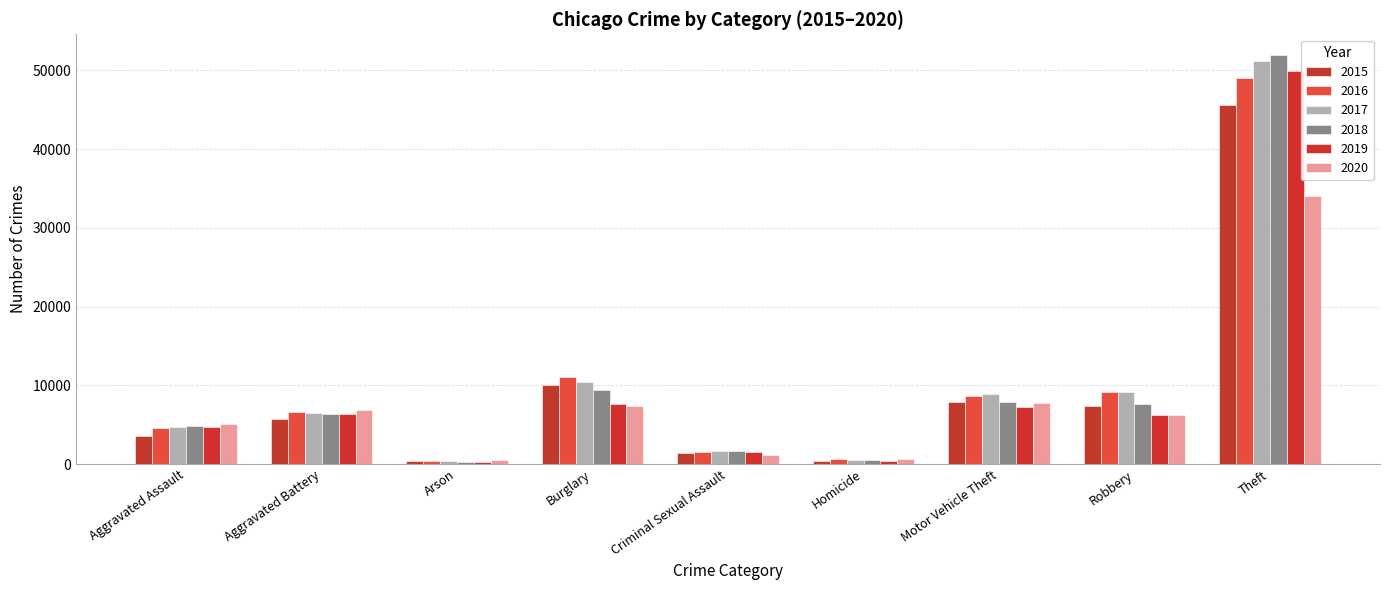

Rank the categories by 2020 value from lowest to highest.

Arson, Homicide, Criminal Sexual Assault, Aggravated Assault, Robbery, Aggravated Battery, Burglary, Motor Vehicle Theft, Theft